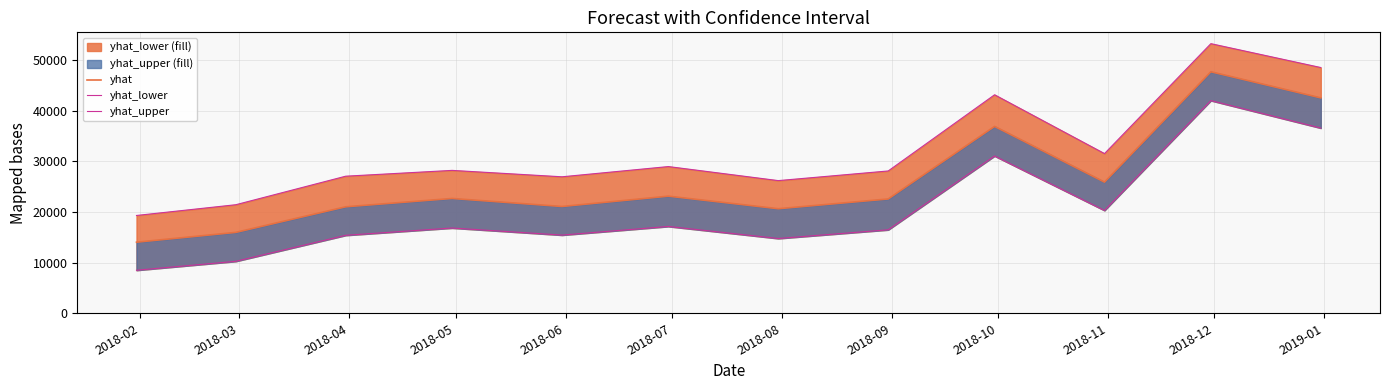

What is the label of the 9th point from the left?

2018-10